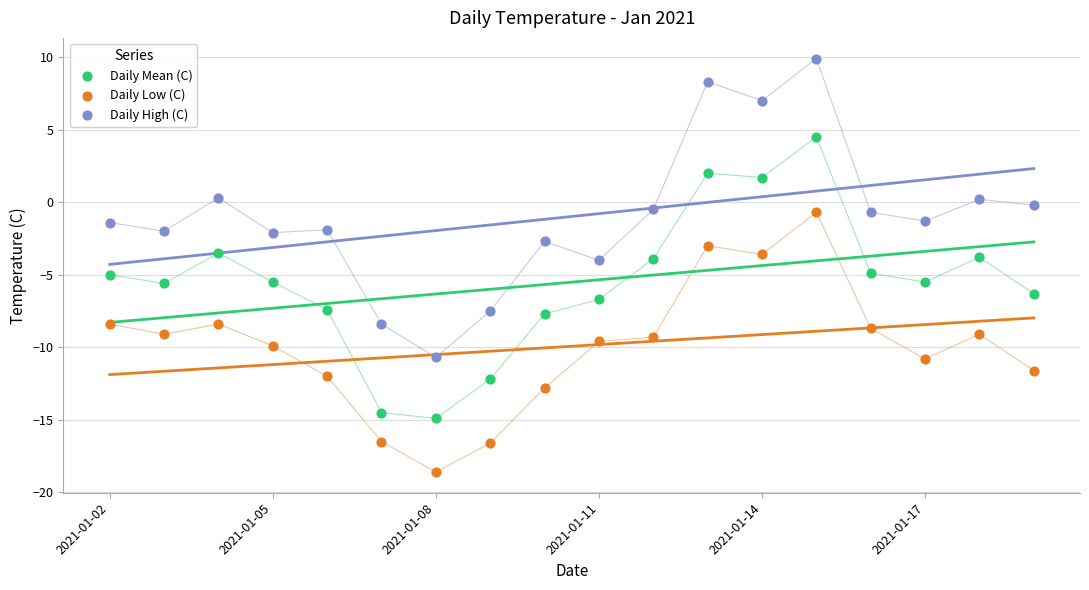

Which series reaches the maximum Y coordinate?

Daily High (C)